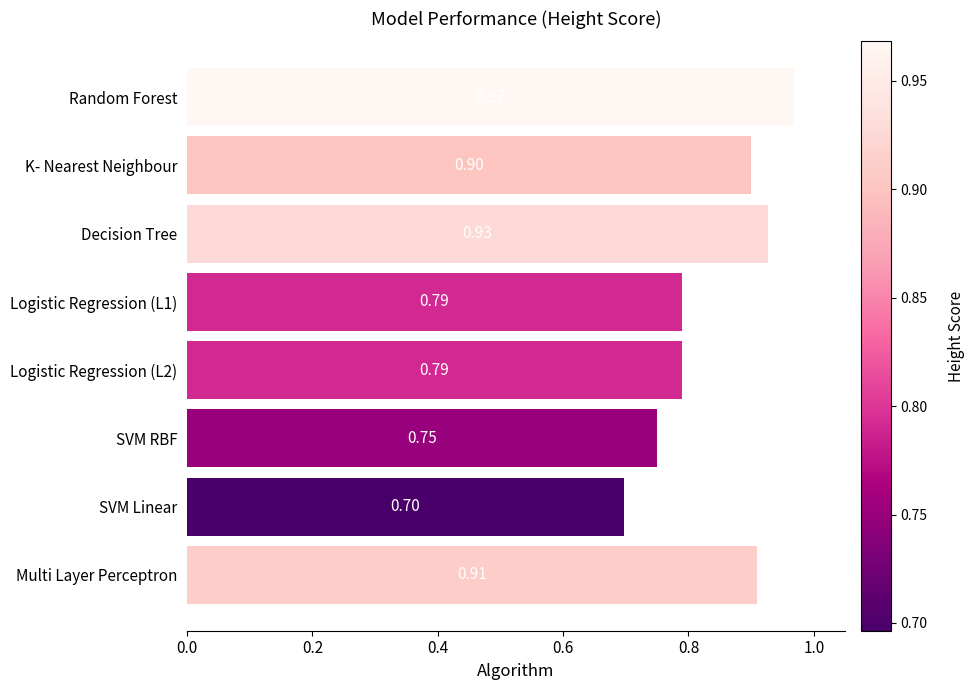

What is the difference between the maximum and second lowest values?

0.2